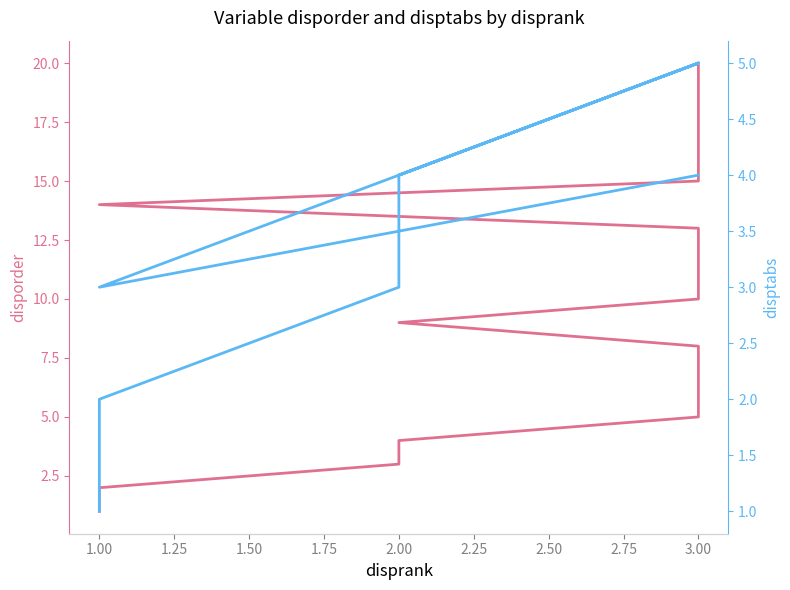

The disporder series shows 5 at 3.00. True or false?

False